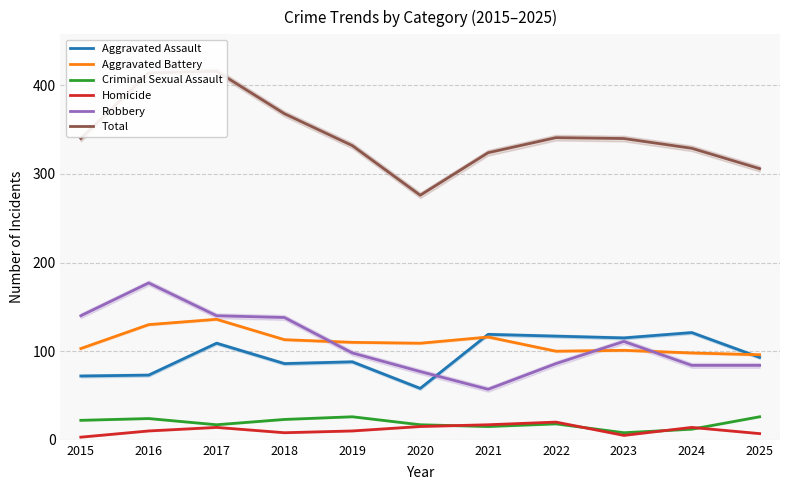

What is the value of the Robbery point at the 8th from the left?

86